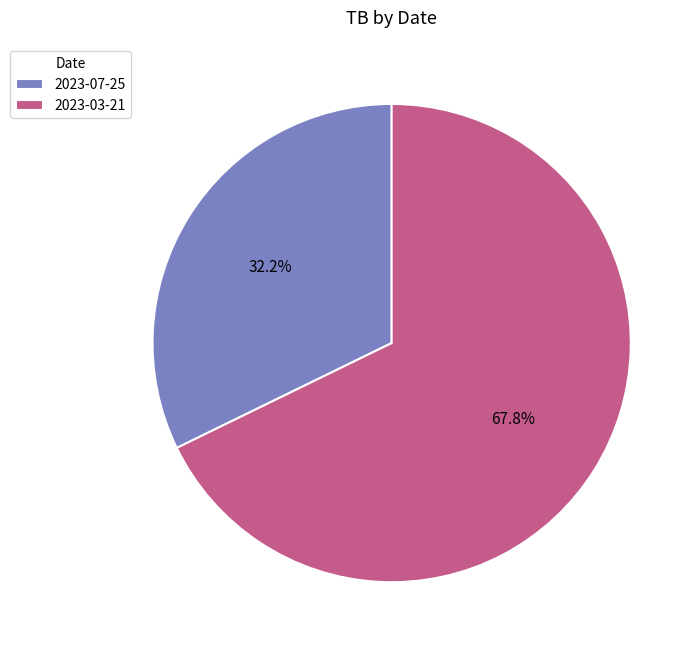

To the nearest percent, what is the combined percentage of 2023-07-25 and 2023-03-21?

100%